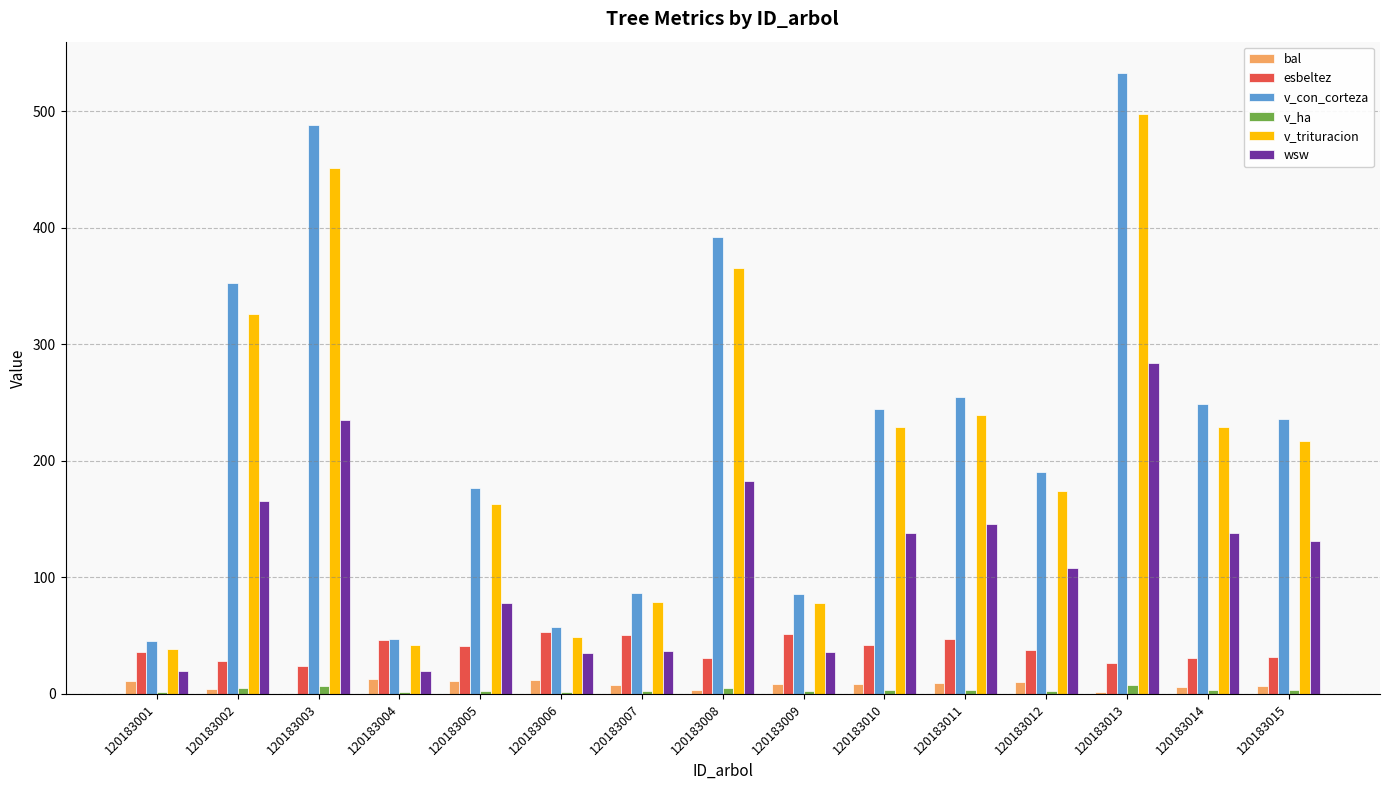

Which series changed the most between 120183011 and 120183013?

v_con_corteza